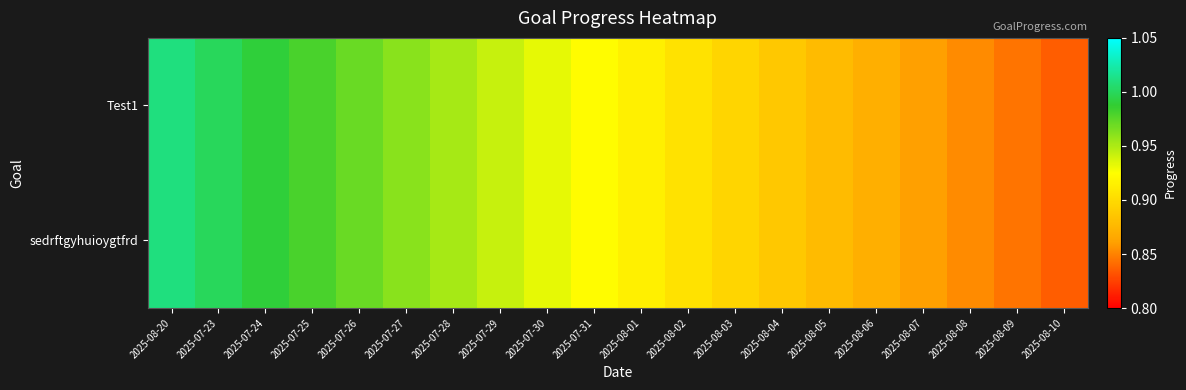

Which category has the lowest value across all series?

2025-08-10